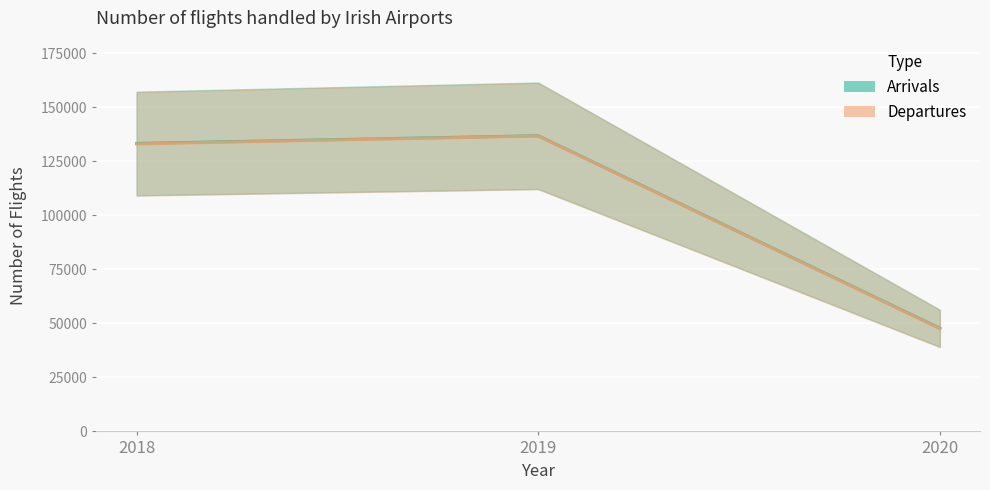

Where is Arrivals nearest to the value 92292?

2018